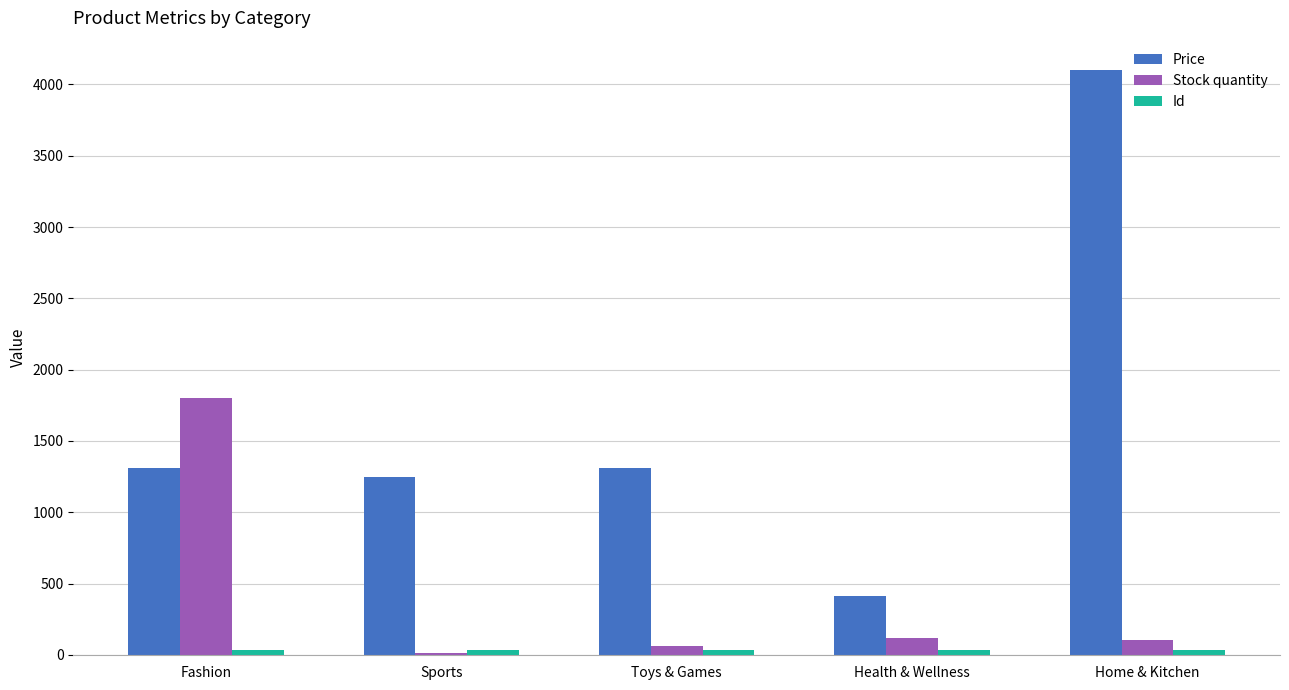

Which series changed the most between Sports and Health & Wellness?

Price